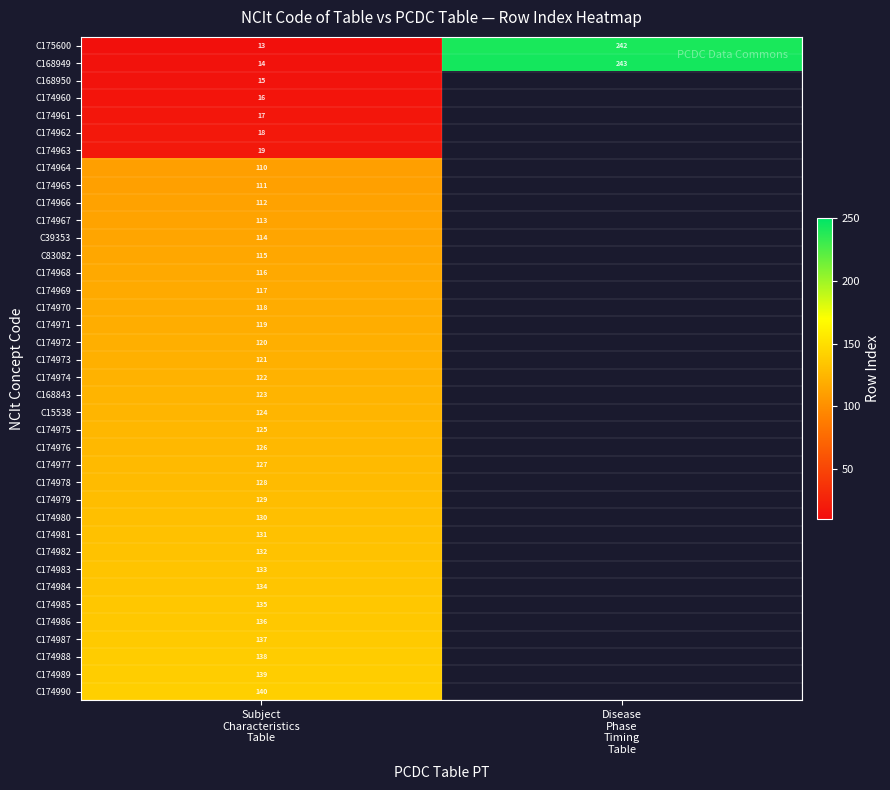

What is the sum of all C168949 values?

257